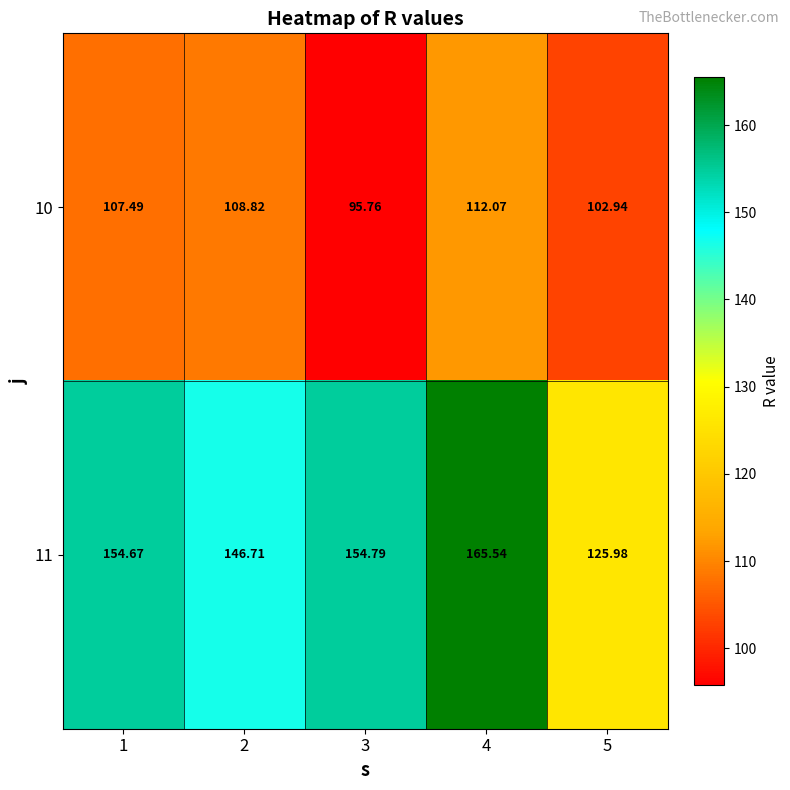

Rank the series by their average value, from highest to lowest.

11, 10